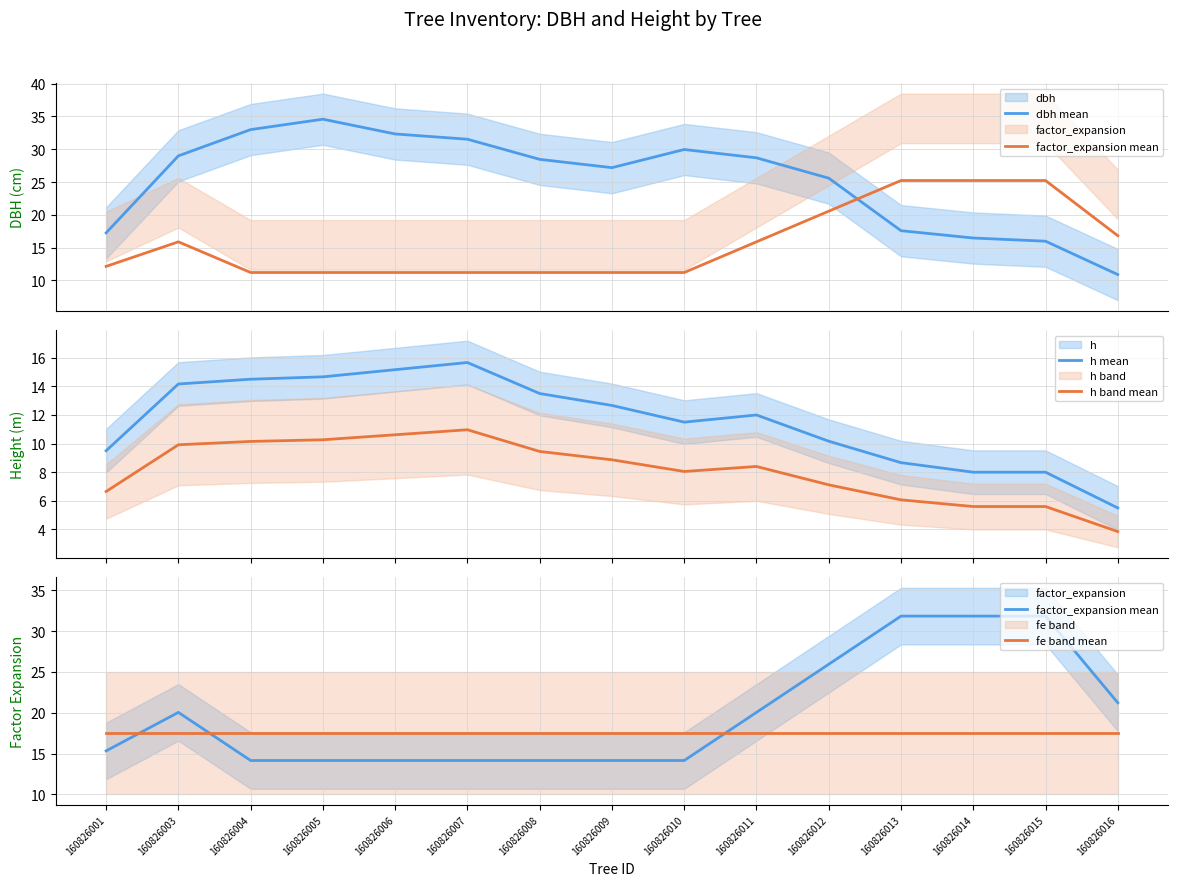

True or false: fe band mean has more than 1 points higher than both neighbors.

False